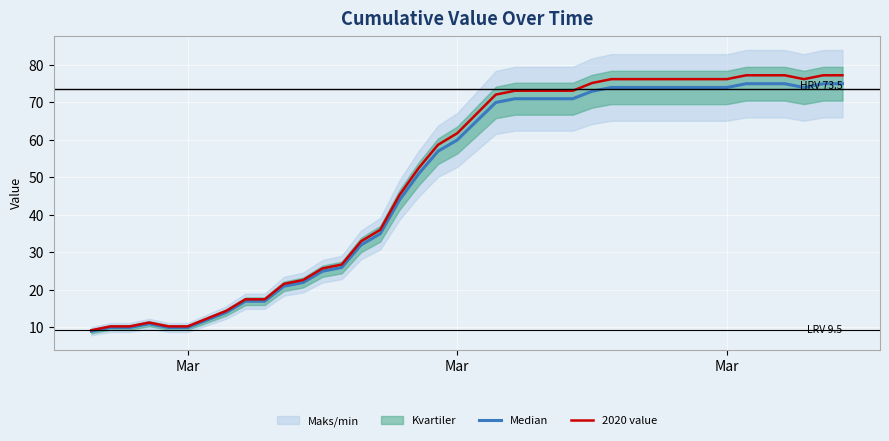

True or false: Median has a value of 5.1 at Mar.

False